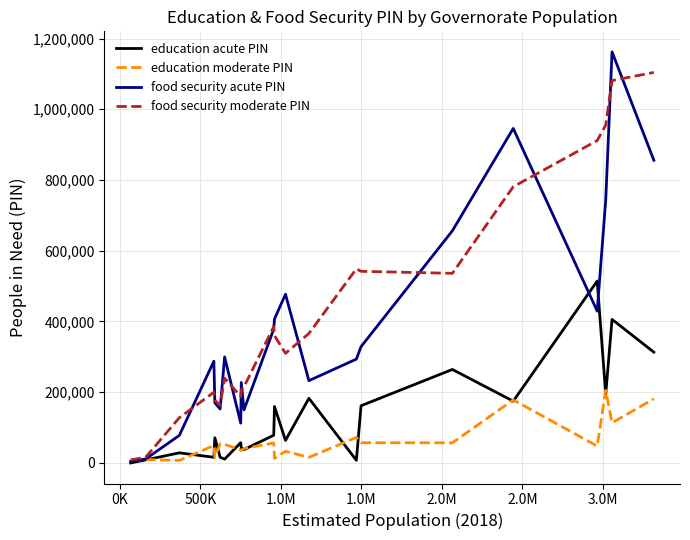

List the series in order of their peak value, lowest first.

education moderate PIN, education acute PIN, food security moderate PIN, food security acute PIN